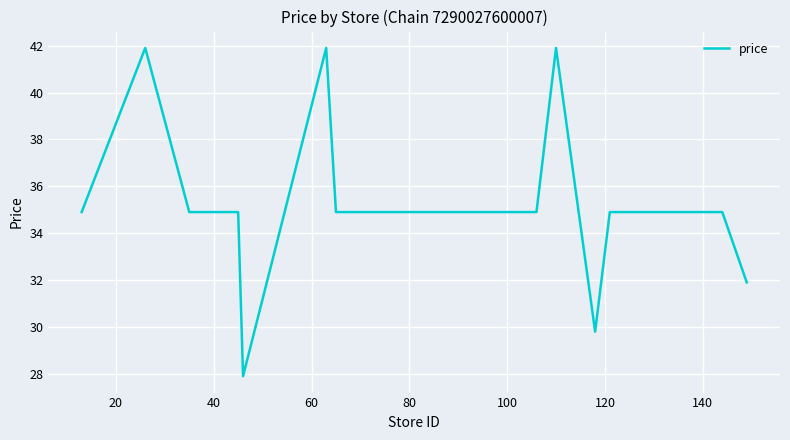

What is the minimum value shown in the chart?

27.9